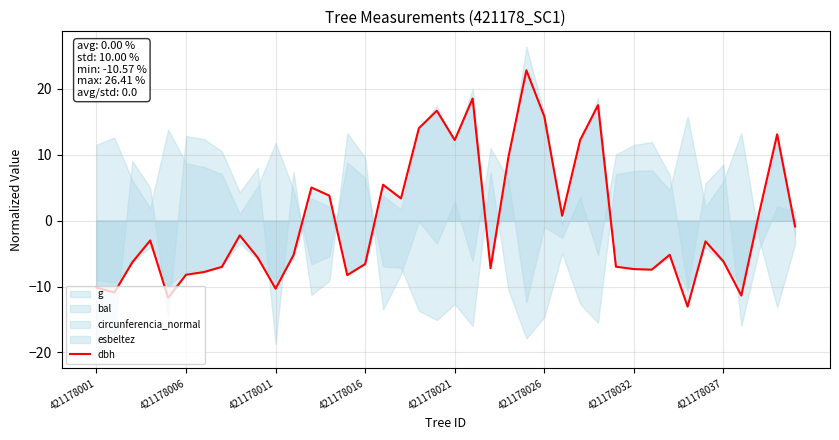

Is it true that dbh equals -10.2 at 421178001?

True